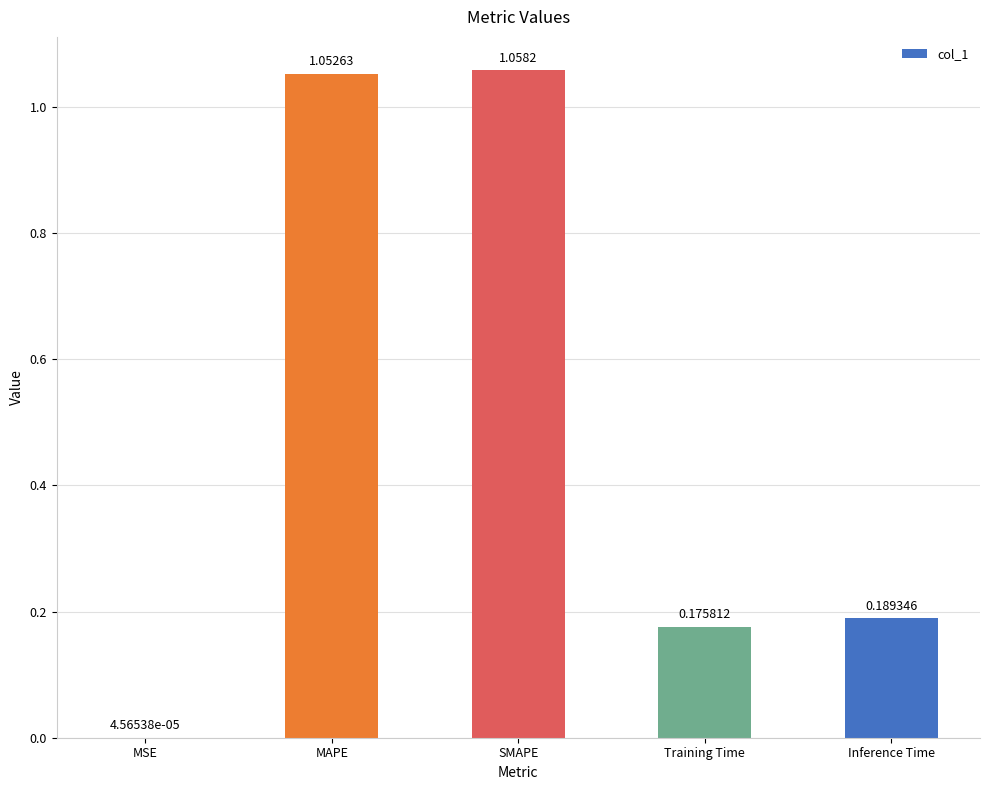

Which has a higher value, MSE or Training Time?

Training Time